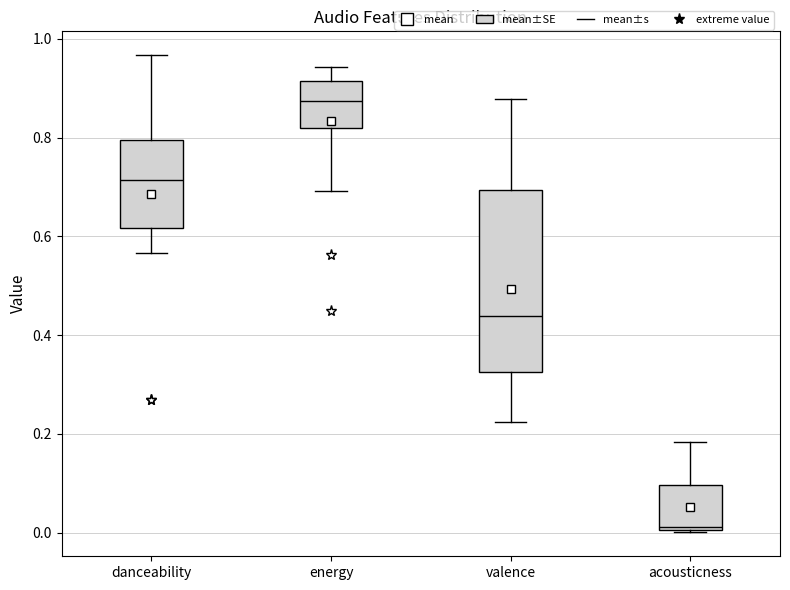

Reading left to right, transcribe this box plot: for each box, give where its median line is, the range the box spans, and where its two whiskers end, as read against the y-axis. The values are not printed on the chart, so give them approximately, as read against the axis.

danceability: median 0.72, box 0.62 to 0.80, whiskers 0.56 to 0.96
energy: median 0.88, box 0.82 to 0.92, whiskers 0.70 to 0.94
valence: median 0.44, box 0.32 to 0.70, whiskers 0.22 to 0.88
acousticness: median 0.02, box 0.00 to 0.10, whiskers 0.00 to 0.18